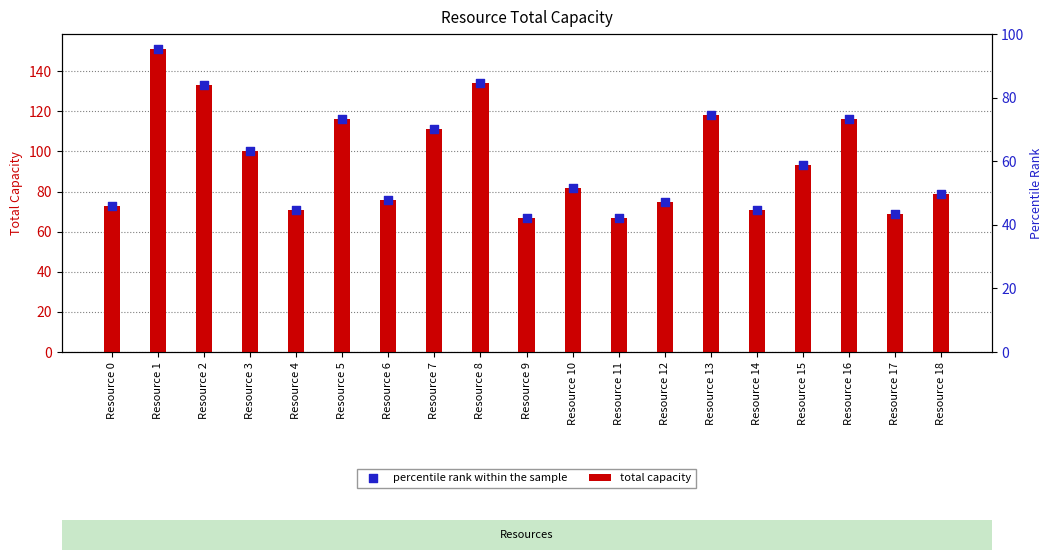

Is the value of total capacity at Resource 18 greater than the value of percentile rank within the sample at Resource 10?

No